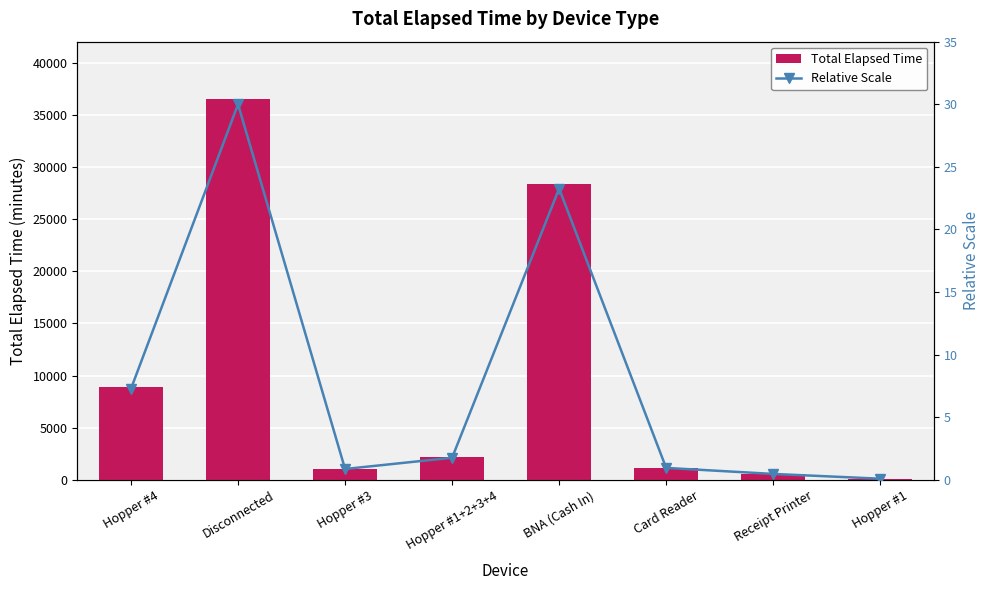

List the series in order of their peak value, lowest first.

Relative Scale, Total Elapsed Time